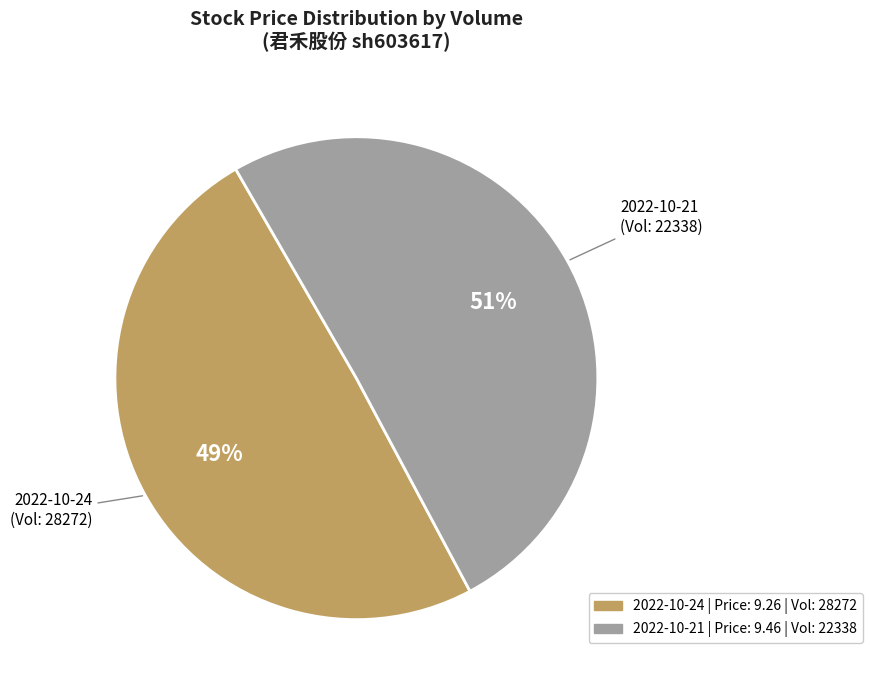

Count the number of slices in the pie.

2